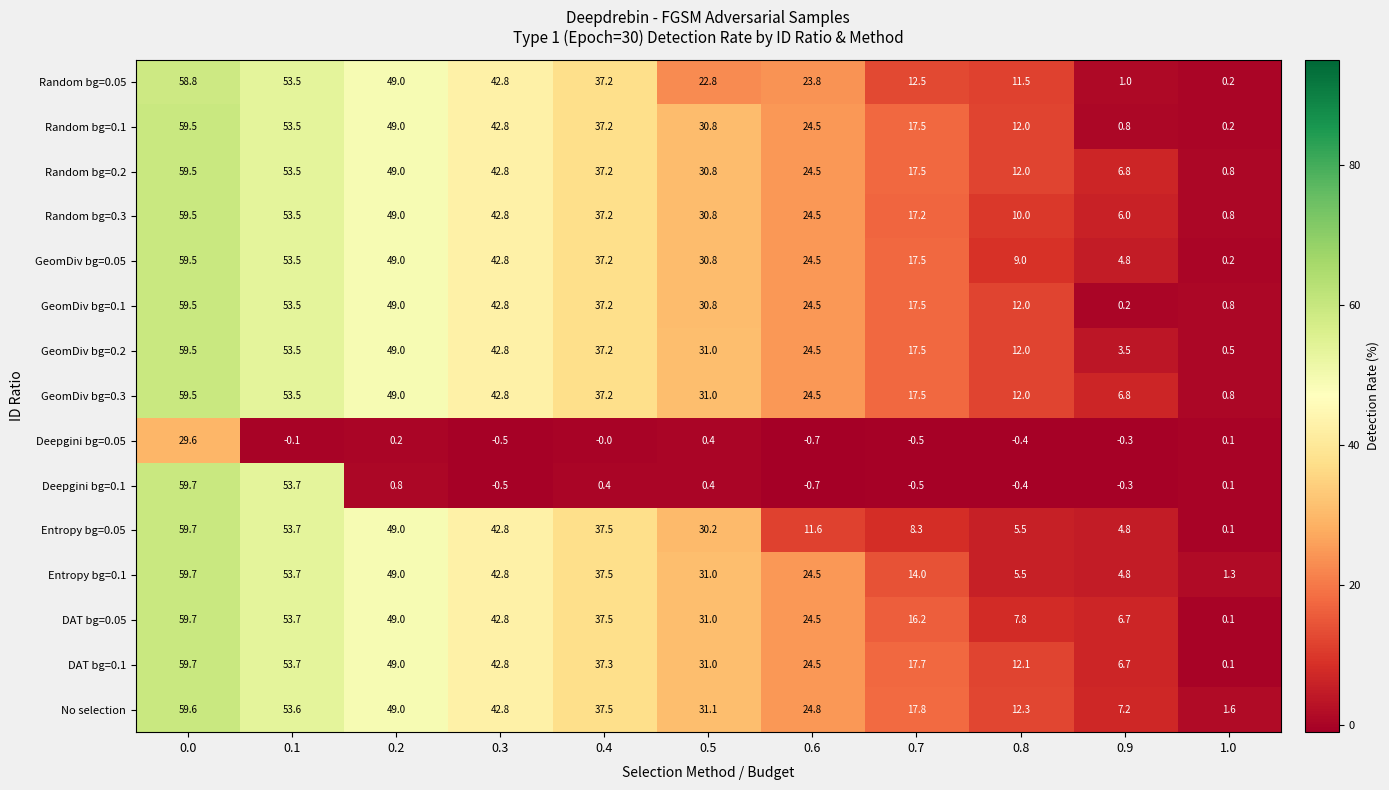

What is the difference between the GeomDiv bg=0.2 values at 0.6 and 0.9?

21.0